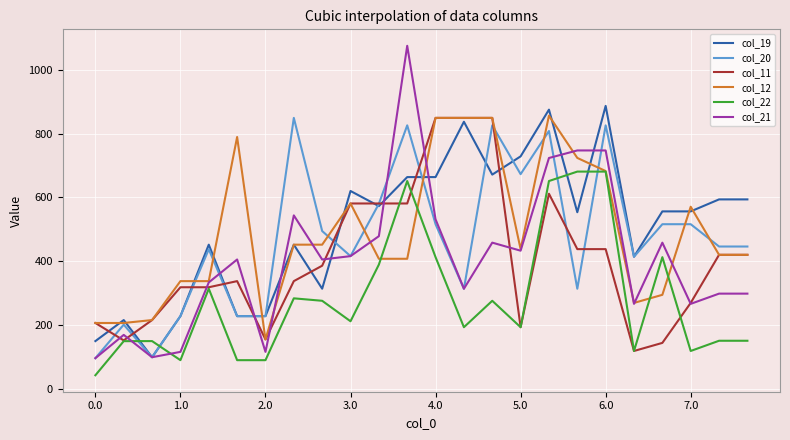

True or false: col_11 and col_21 cross at least once.

True